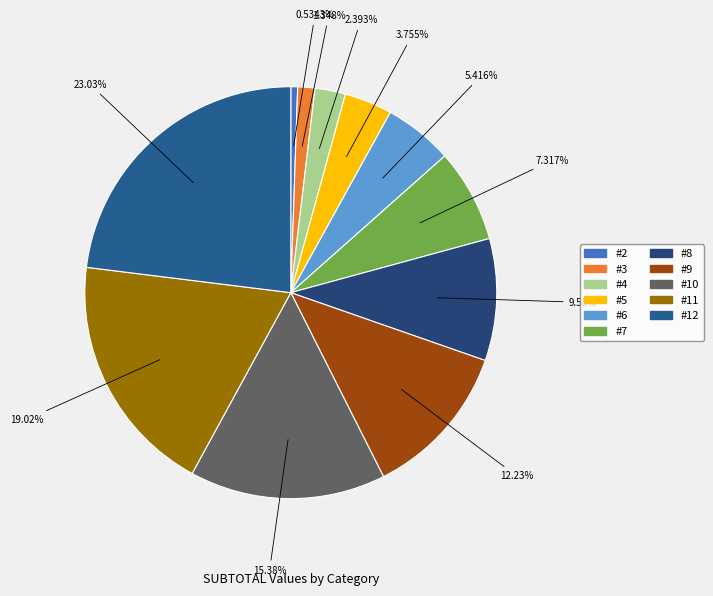

Rank the categories by value from lowest to highest.

#2, #3, #4, #5, #6, #7, #8, #9, #10, #11, #12